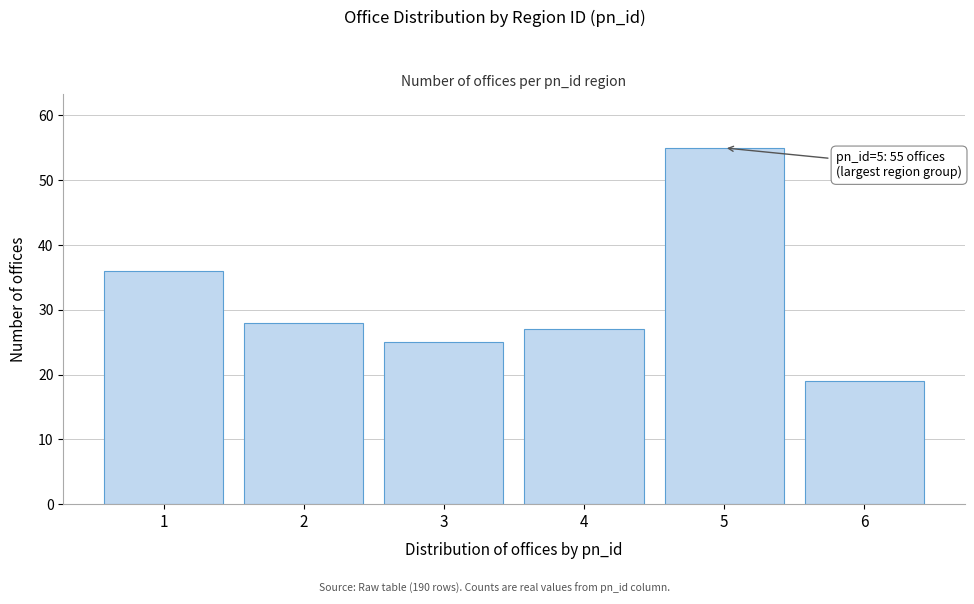

Reading left to right, list all the values displayed in this chart.

36	28	25	27	55	19